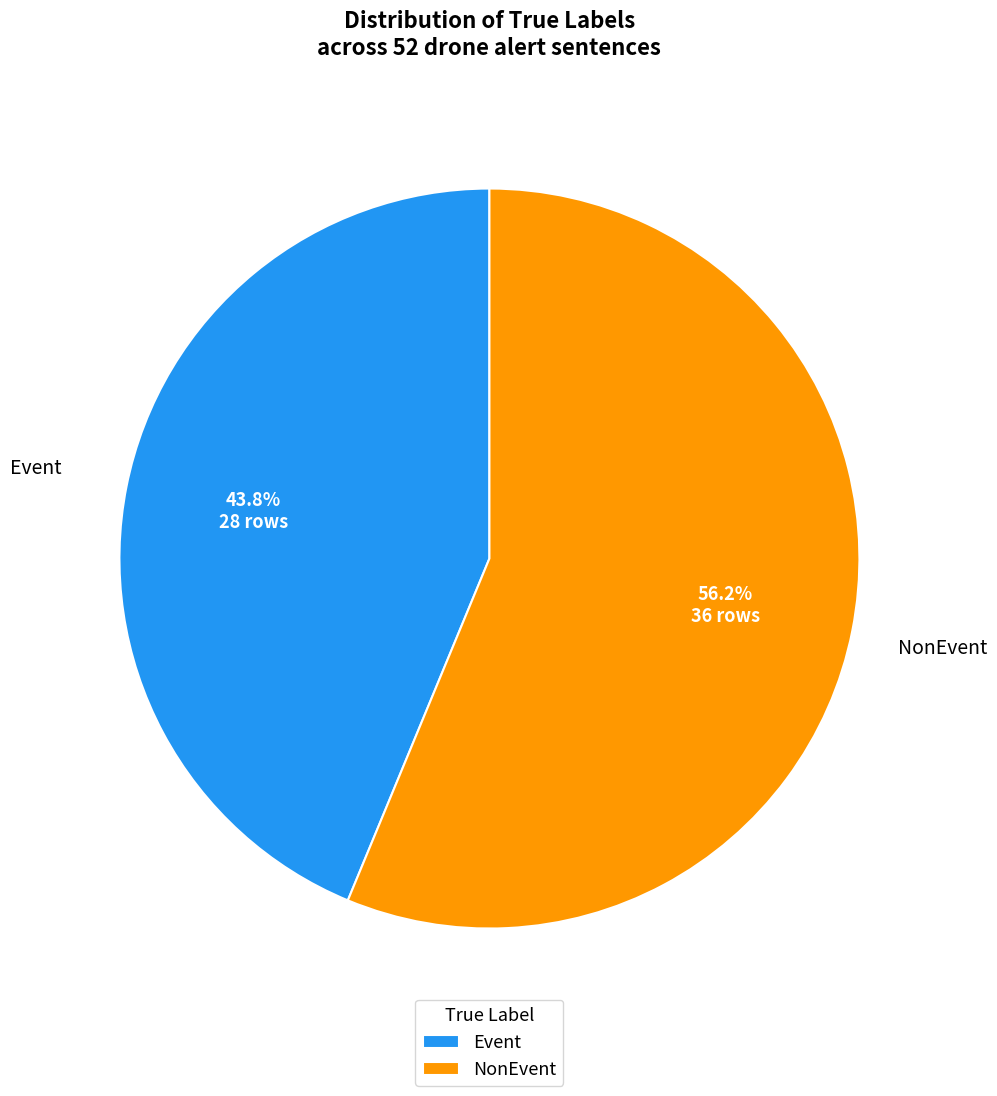

Is it true that Event is 38% of the pie?

False